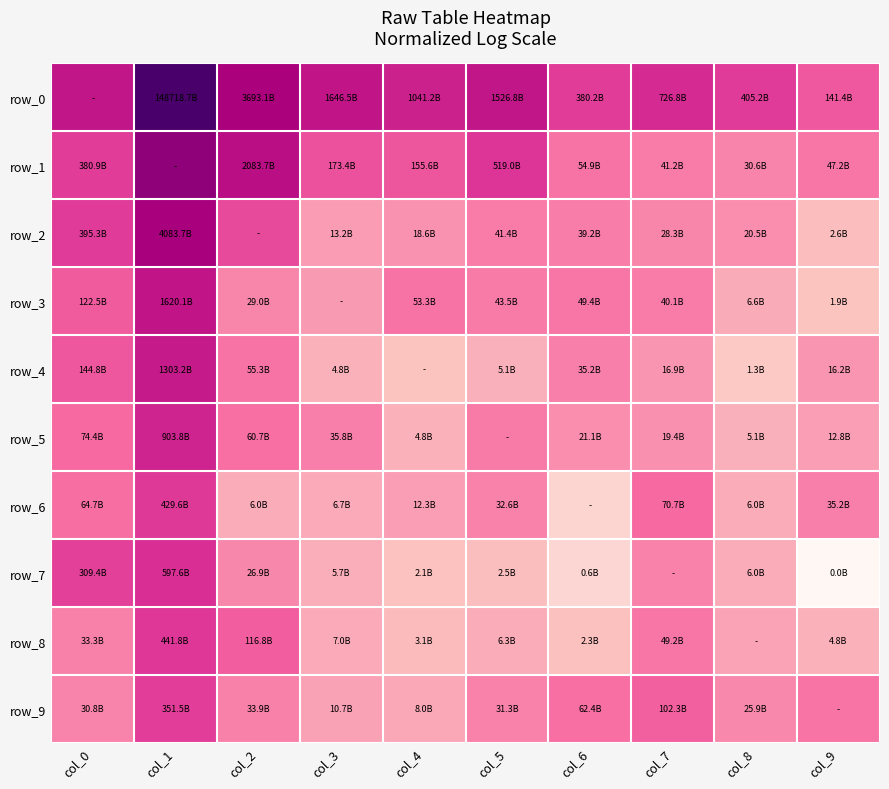

What is the average value of the row_4 series?

23.7